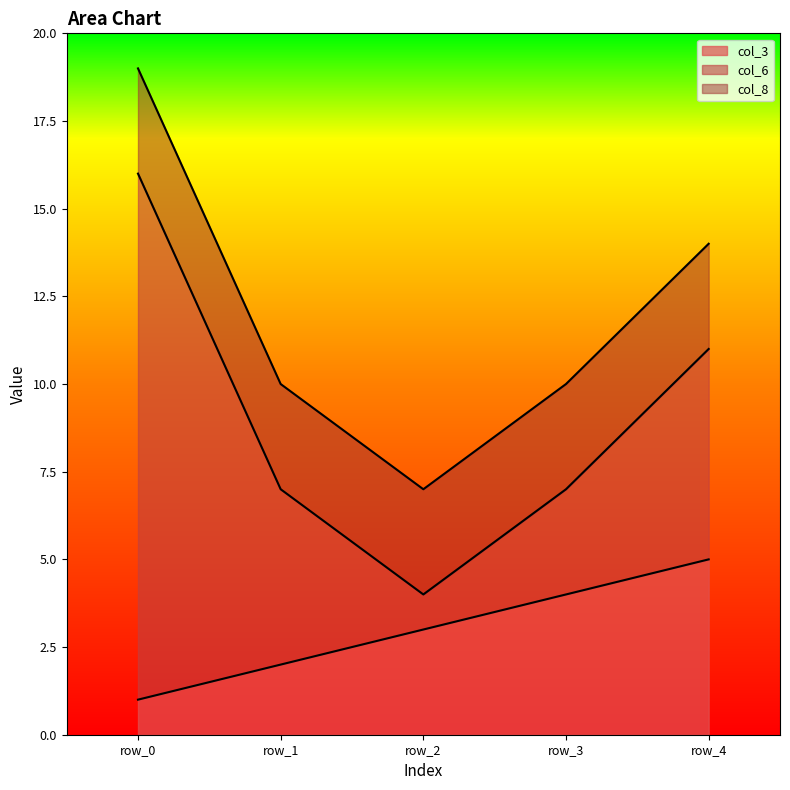

What is the value of the col_3 point at the 2nd from the left?

2